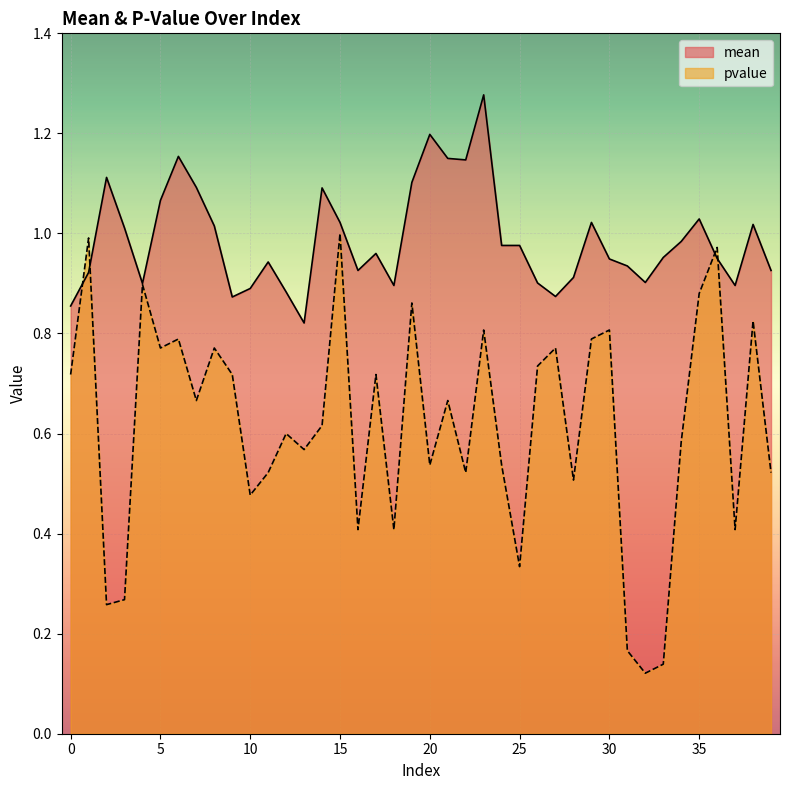

What is the total value across all series at 34?

1.6